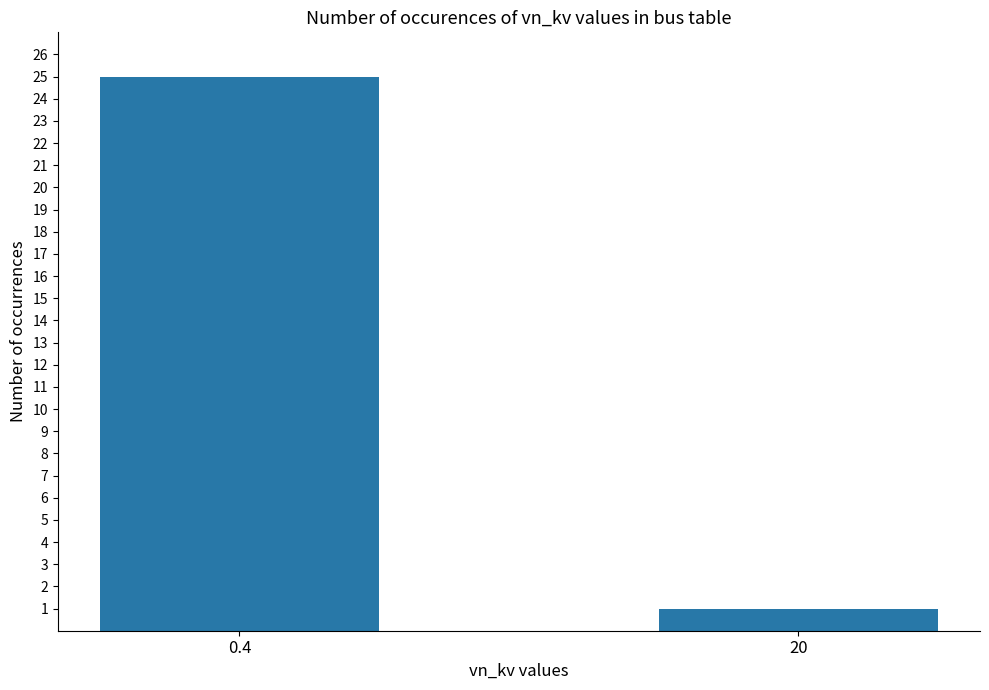

Rank the categories by value from lowest to highest.

20, 0.4